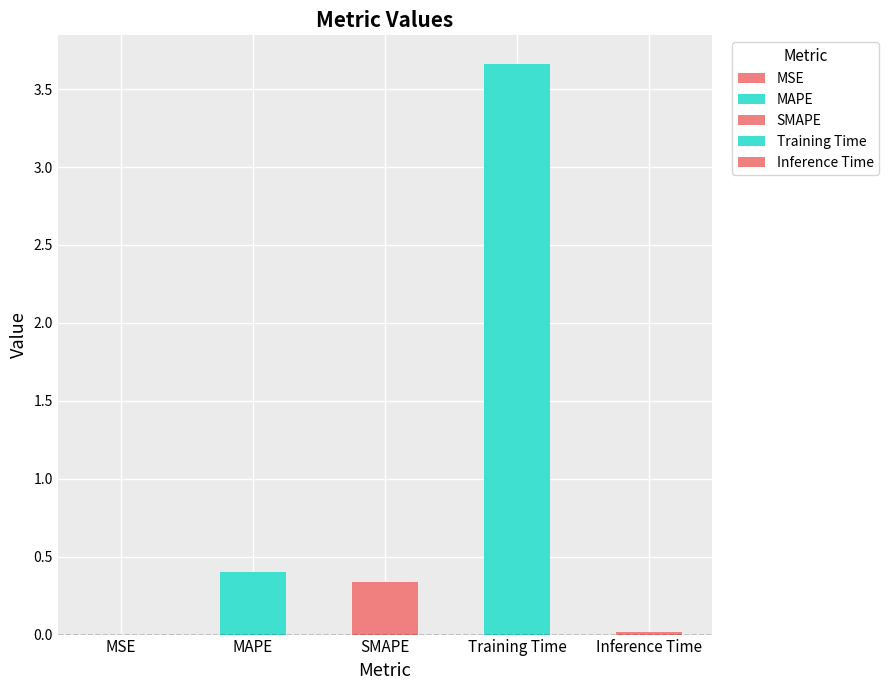

Which category has the lowest value across all series?

MSE